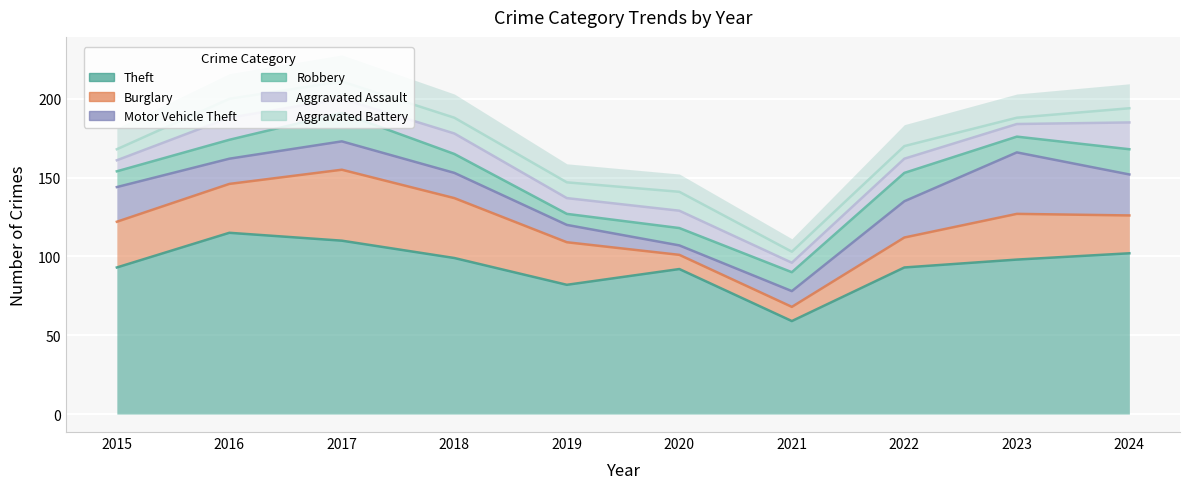

What are all the series names shown in the legend?

Theft, Burglary, Motor Vehicle Theft, Robbery, Aggravated Assault, Aggravated Battery